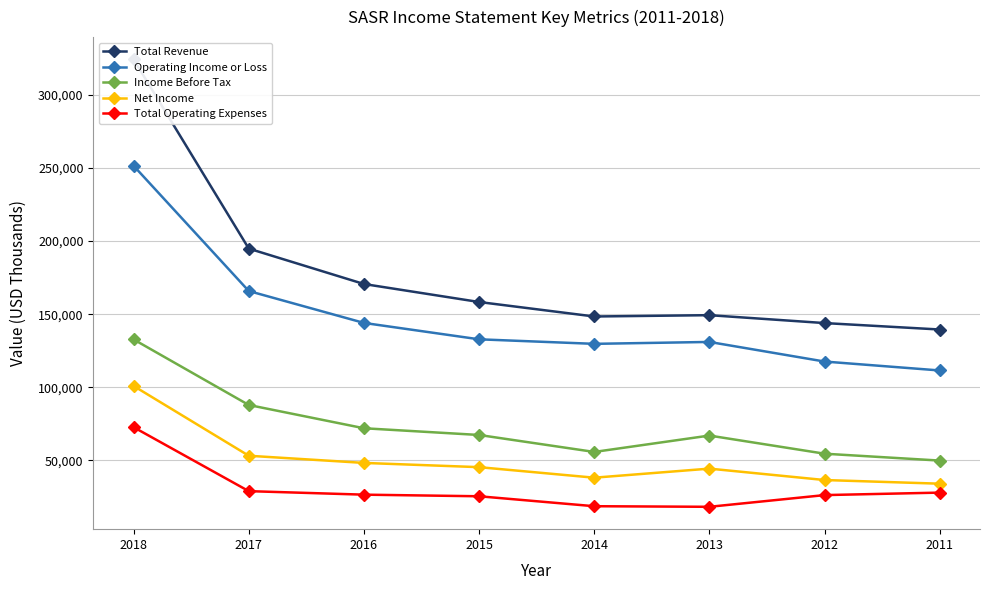

Is the value of Total Revenue at 2014 greater than the value of Total Operating Expenses at 2018?

Yes